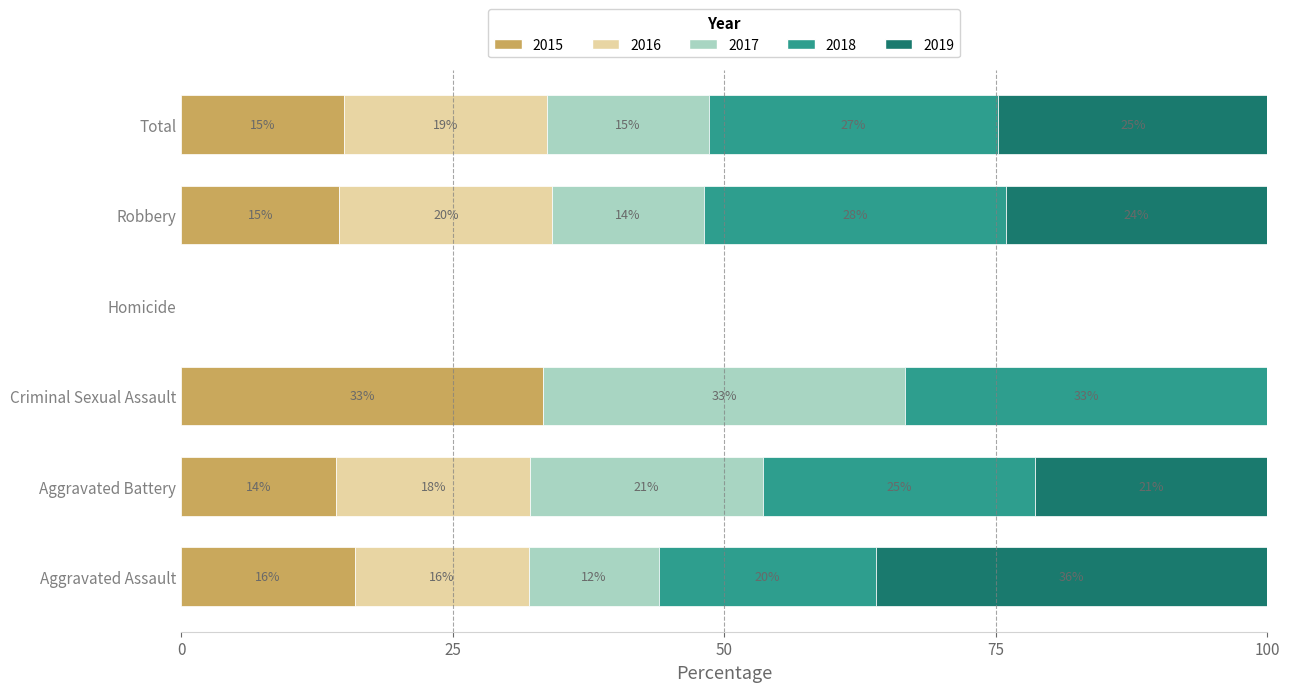

How many data points does each series have?

6